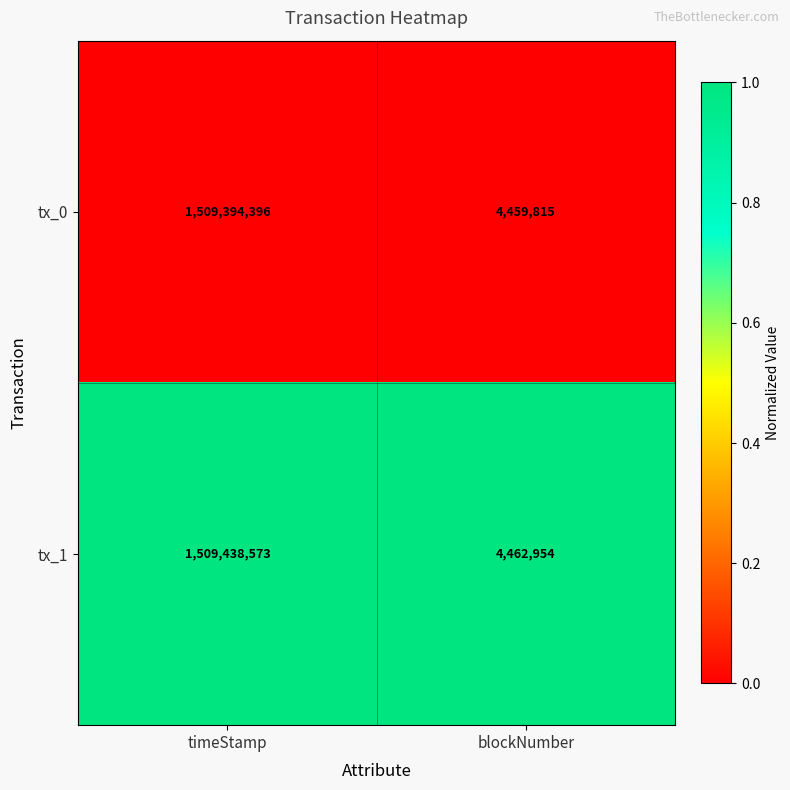

At which category is the sum across all series the highest?

timeStamp